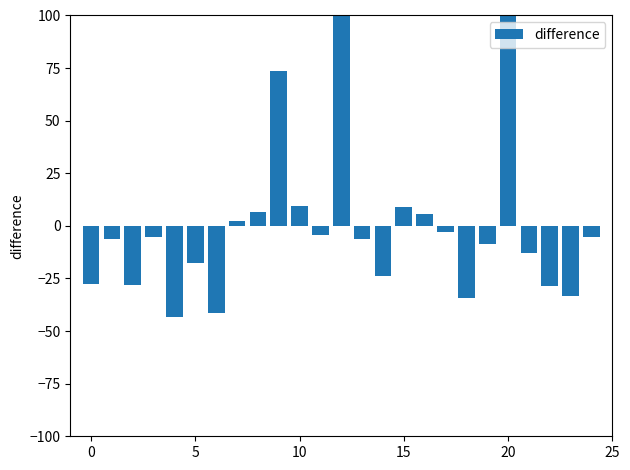

How many data points are less than -6?

13